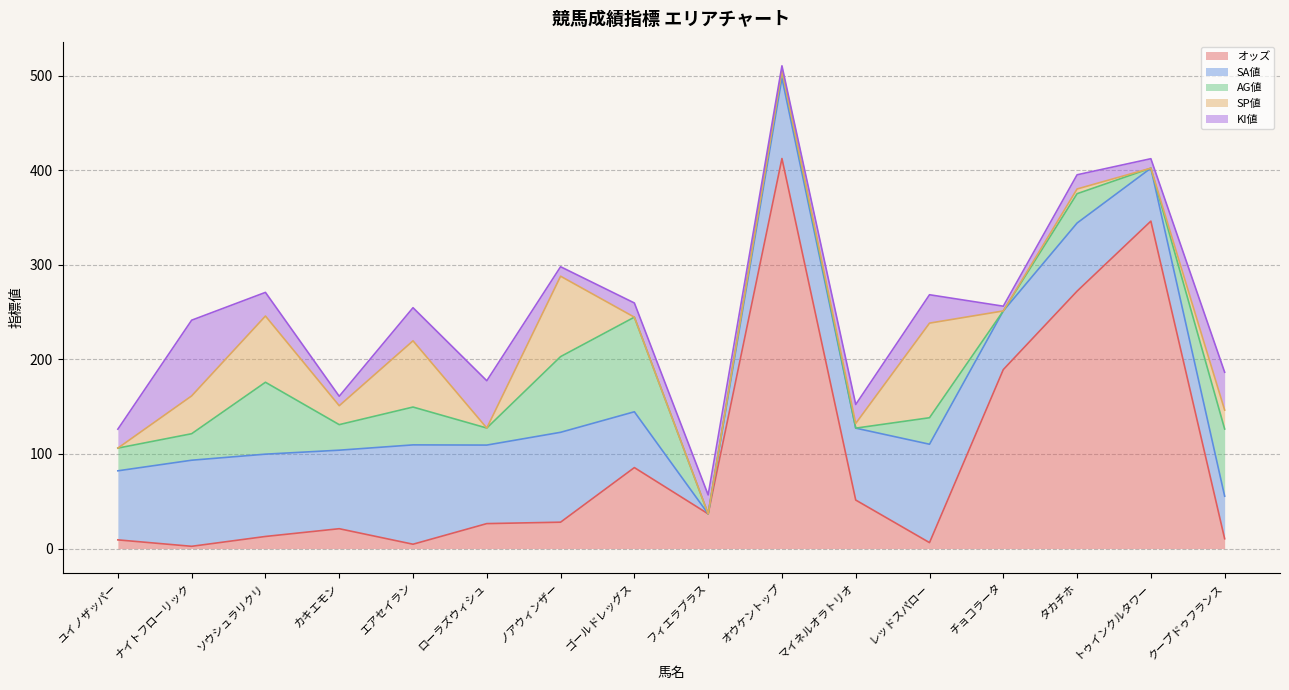

Rank the series at クープドゥフランス from lowest to highest value.

オッズ, SP値, KI値, SA値, AG値